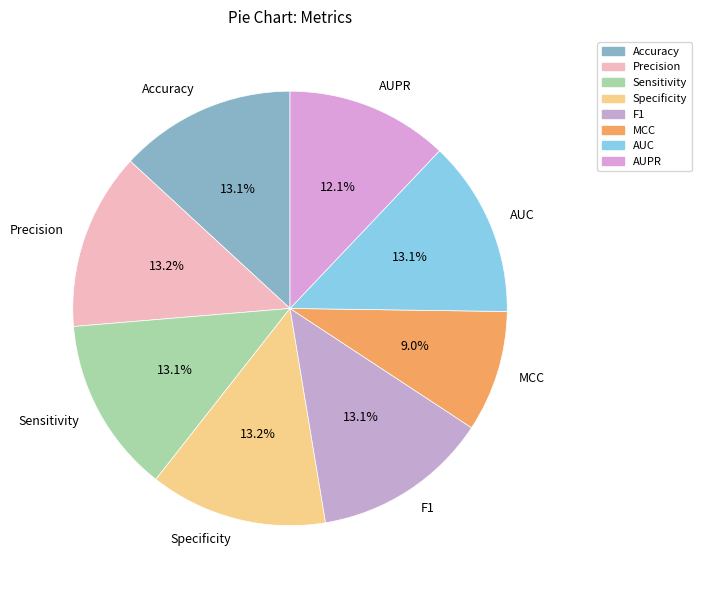

What is the total percentage of Accuracy and AUPR?

25.2%